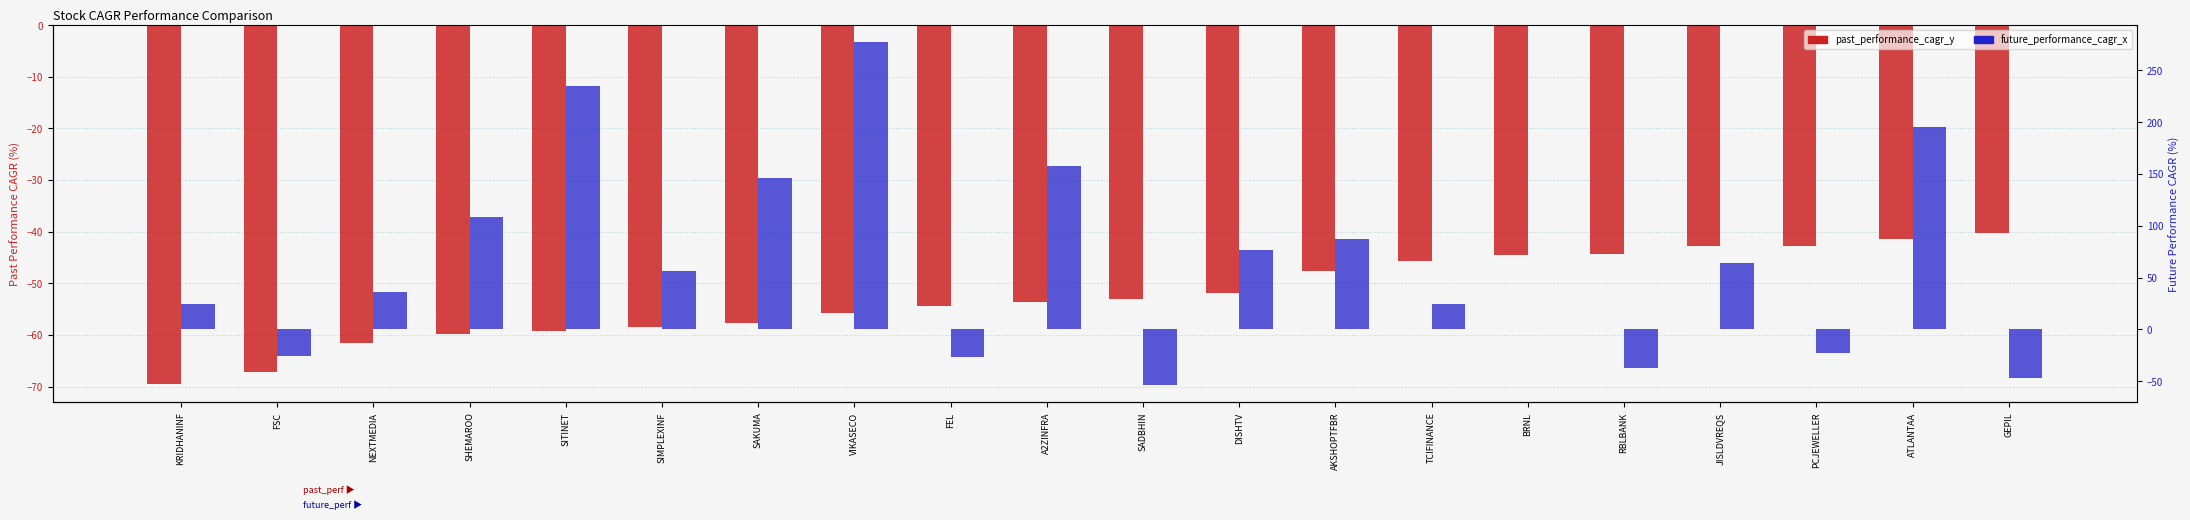

Reading left to right, extract all data points from this chart.

past_performance_cagr_y: -69.6	-67.1	-61.5	-59.9	-59.2	-58.4	-57.8	-55.7	-54.3	-53.6	-53.1	-51.9	-47.5	-45.8	-44.4	-44.4	-42.8	-42.7	-41.5	-40.3
future_performance_cagr_x: 24.0	-25.8	35.7	108.2	235.3	56.4	145.9	277.1	-26.4	157.3	-54.0	76.8	86.9	24.7	0.2	-37.3	63.7	-22.9	195.4	-46.9